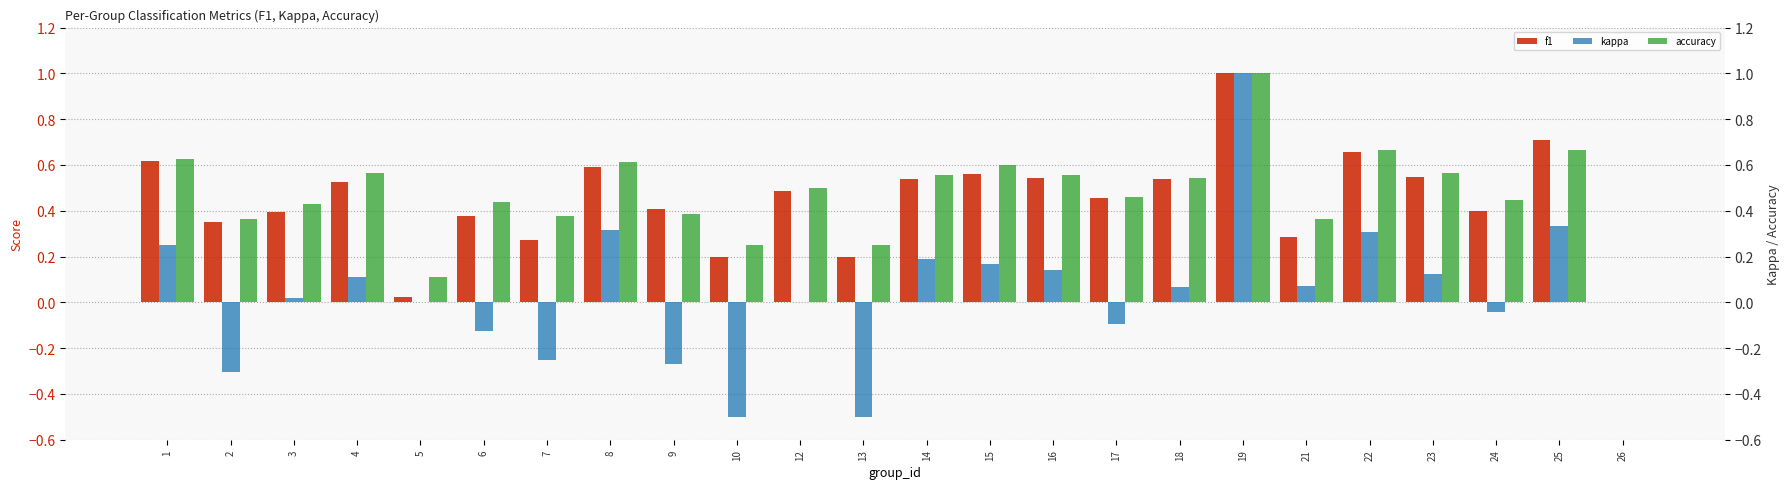

What is the smallest value displayed?

-0.5